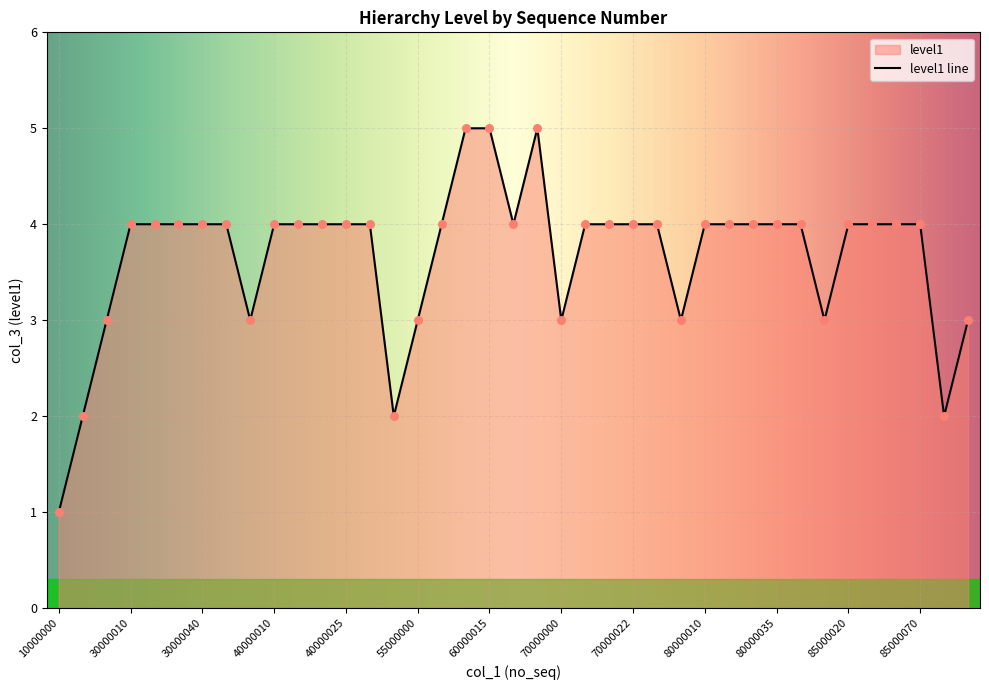

What is the ratio of the value at 40000015 to the value at 70000022?

1.0